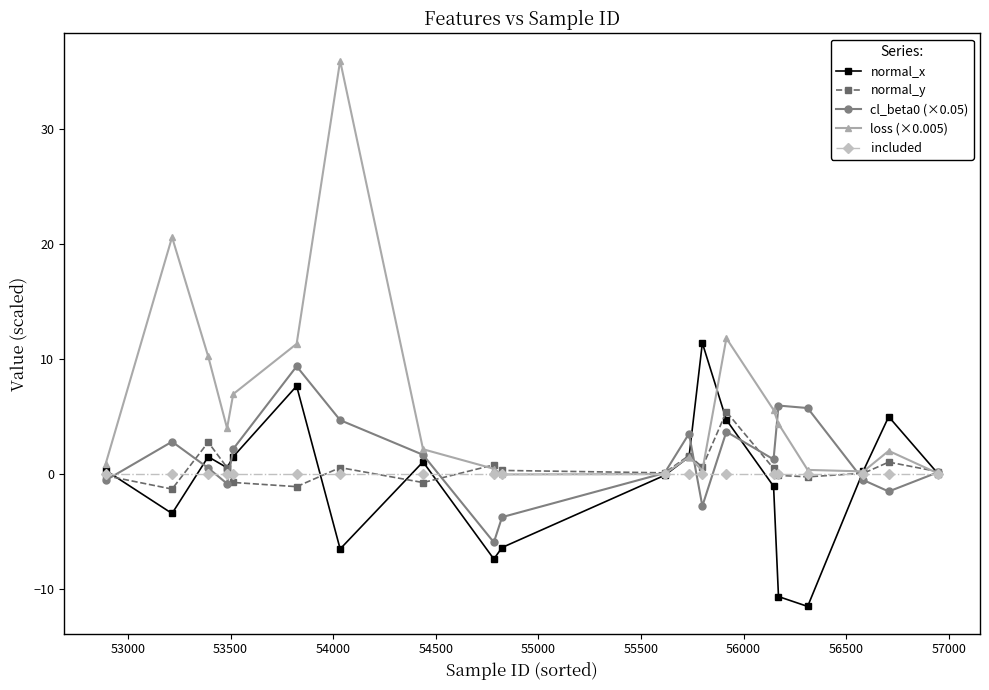

Which series has the widest spread of values?

loss (×0.005)